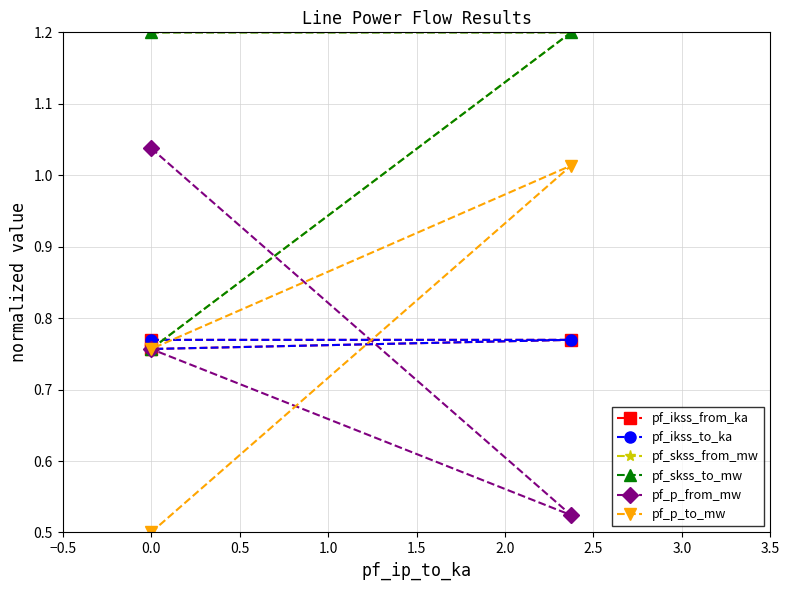

What are all the series names shown in the legend?

pf_ikss_from_ka, pf_ikss_to_ka, pf_skss_from_mw, pf_skss_to_mw, pf_p_from_mw, pf_p_to_mw